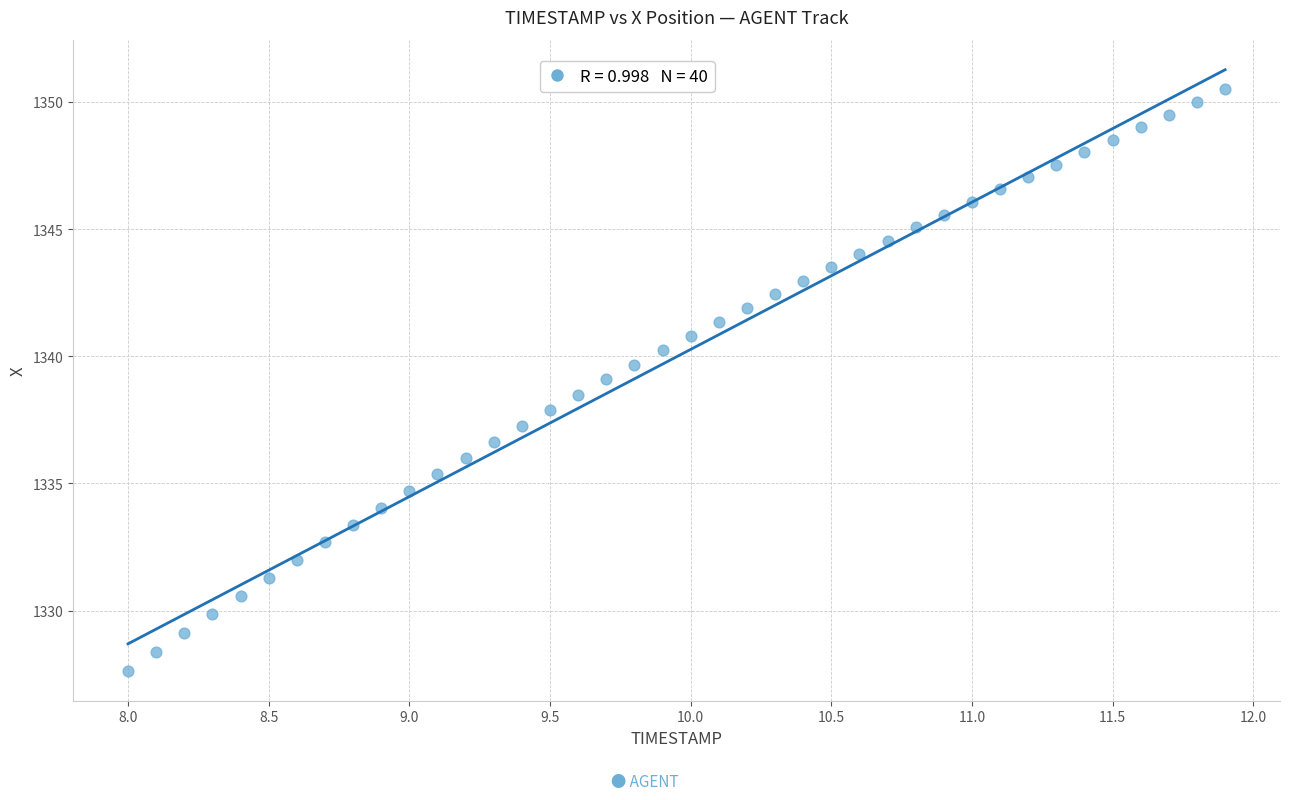

What is the range of Y values (max minus min)?

22.9